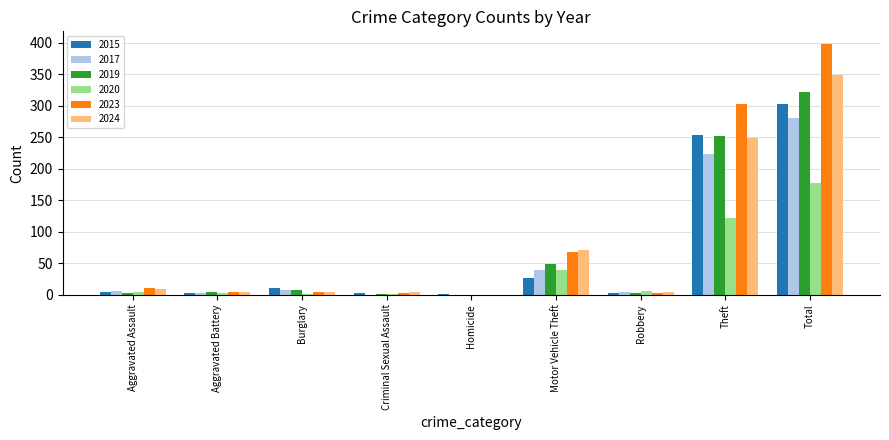

Does the chart contain stacked bars?

No